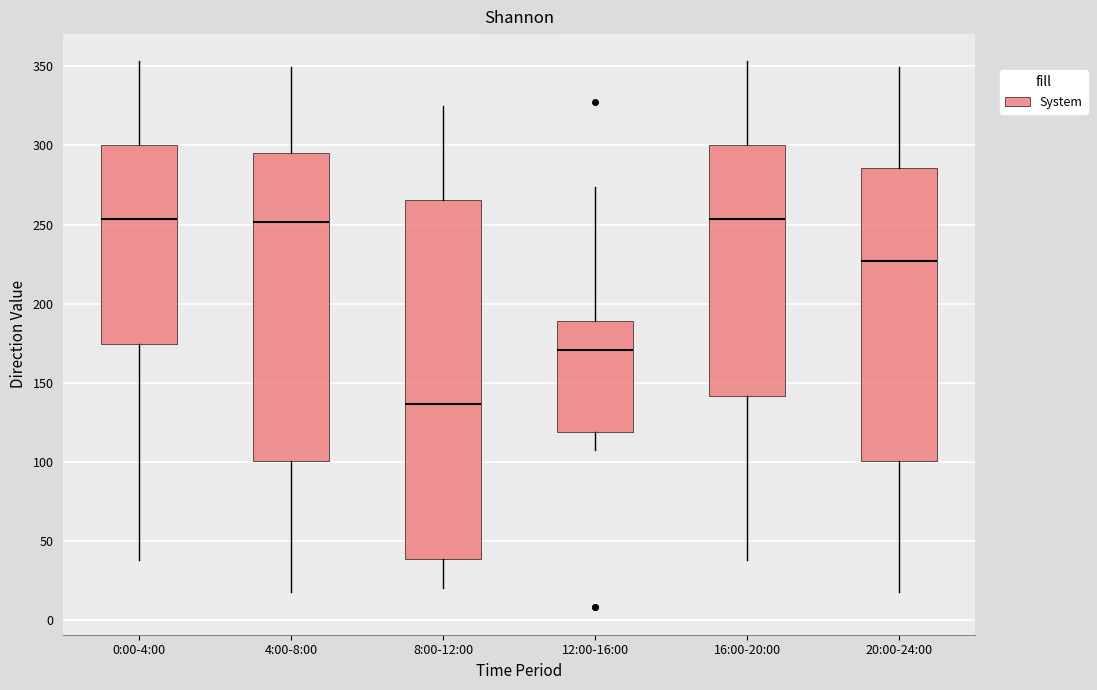

Comparing the boxes themselves (not the whiskers), which one is the tallest?

8:00-12:00